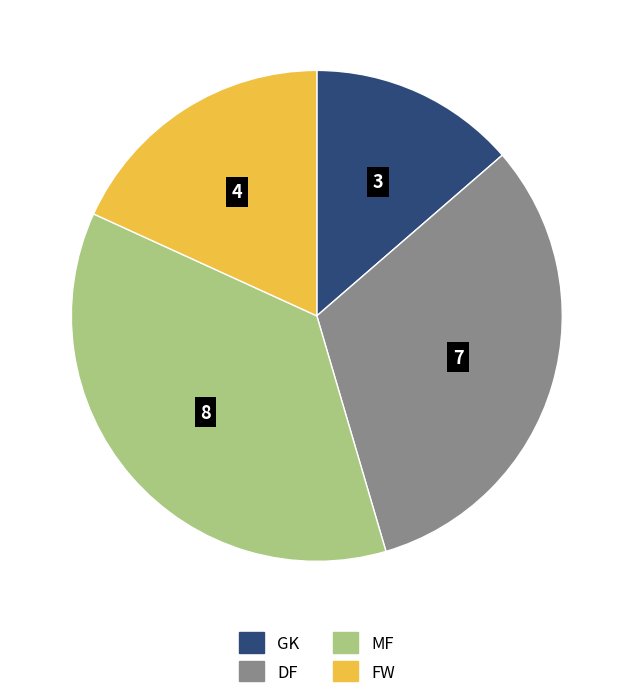

Which category has the smallest portion of the pie?

GK